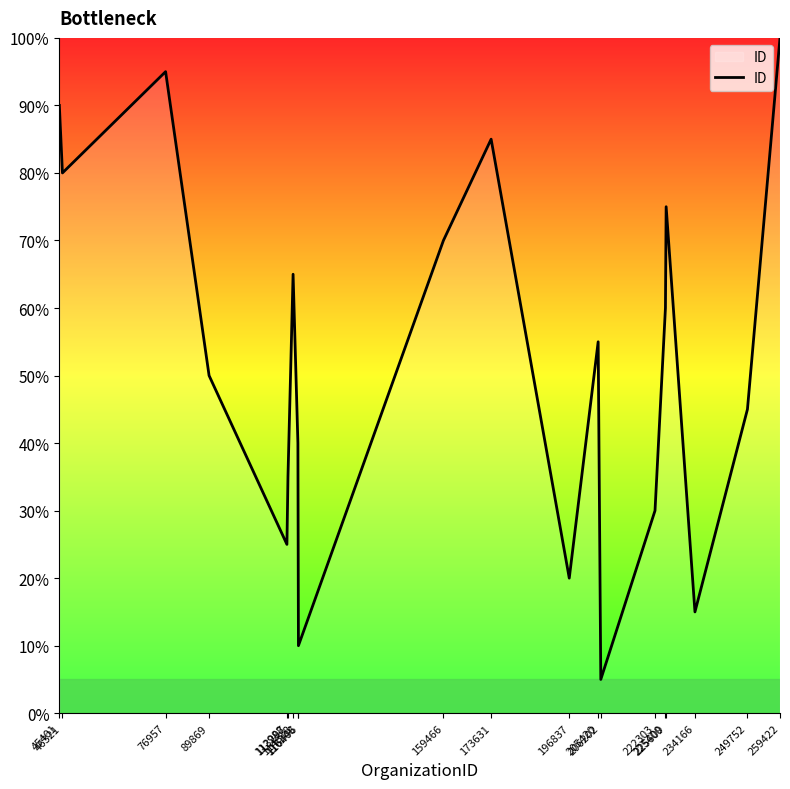

Which label corresponds to the largest value in the chart?

259422